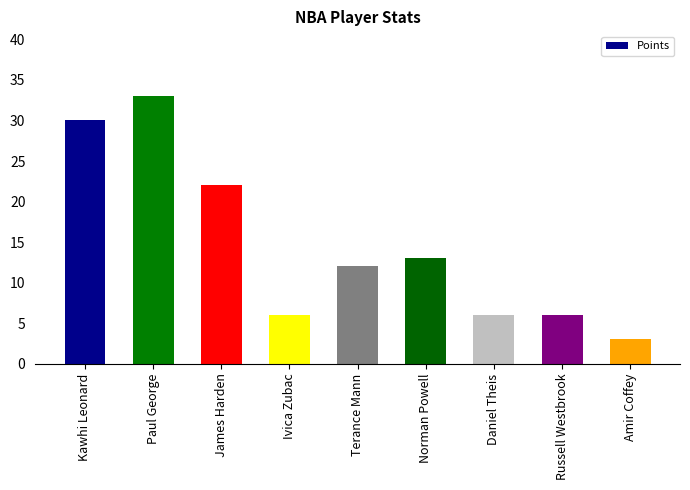

True or false: the data shows 30 at Kawhi Leonard.

True